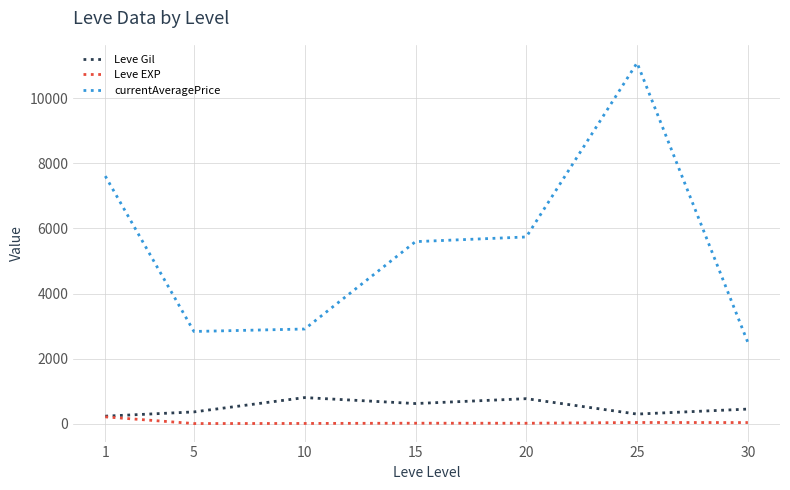

The Leve Gil series shows 620.0 at 15. True or false?

True